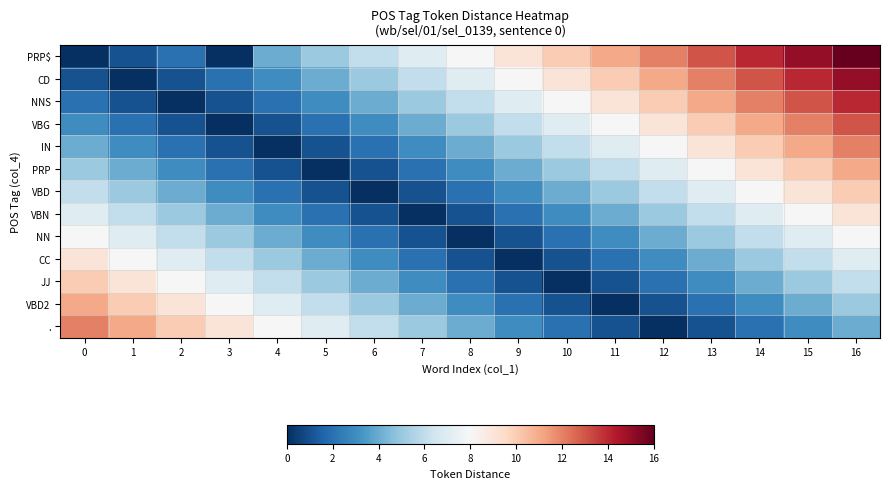

Reading left to right, list all the values displayed in this chart.

PRP$: 0=0	1=1	2=2	3=0	4=4	5=5	6=6	7=7	8=8	9=9	10=10	11=11	12=12	13=13	14=14	15=15	16=16
CD: 0=1	1=0	2=1	3=2	4=3	5=4	6=5	7=6	8=7	9=8	10=9	11=10	12=11	13=12	14=13	15=14	16=15
NNS: 0=2	1=1	2=0	3=1	4=2	5=3	6=4	7=5	8=6	9=7	10=8	11=9	12=10	13=11	14=12	15=13	16=14
VBG: 0=3	1=2	2=1	3=0	4=1	5=2	6=3	7=4	8=5	9=6	10=7	11=8	12=9	13=10	14=11	15=12	16=13
IN: 0=4	1=3	2=2	3=1	4=0	5=1	6=2	7=3	8=4	9=5	10=6	11=7	12=8	13=9	14=10	15=11	16=12
PRP: 0=5	1=4	2=3	3=2	4=1	5=0	6=1	7=2	8=3	9=4	10=5	11=6	12=7	13=8	14=9	15=10	16=11
VBD: 0=6	1=5	2=4	3=3	4=2	5=1	6=0	7=1	8=2	9=3	10=4	11=5	12=6	13=7	14=8	15=9	16=10
VBN: 0=7	1=6	2=5	3=4	4=3	5=2	6=1	7=0	8=1	9=2	10=3	11=4	12=5	13=6	14=7	15=8	16=9
NN: 0=8	1=7	2=6	3=5	4=4	5=3	6=2	7=1	8=0	9=1	10=2	11=3	12=4	13=5	14=6	15=7	16=8
CC: 0=9	1=8	2=7	3=6	4=5	5=4	6=3	7=2	8=1	9=0	10=1	11=2	12=3	13=4	14=5	15=6	16=7
JJ: 0=10	1=9	2=8	3=7	4=6	5=5	6=4	7=3	8=2	9=1	10=0	11=1	12=2	13=3	14=4	15=5	16=6
VBD2: 0=11	1=10	2=9	3=8	4=7	5=6	6=5	7=4	8=3	9=2	10=1	11=0	12=1	13=2	14=3	15=4	16=5
.: 0=12	1=11	2=10	3=9	4=8	5=7	6=6	7=5	8=4	9=3	10=2	11=1	12=0	13=1	14=2	15=3	16=4